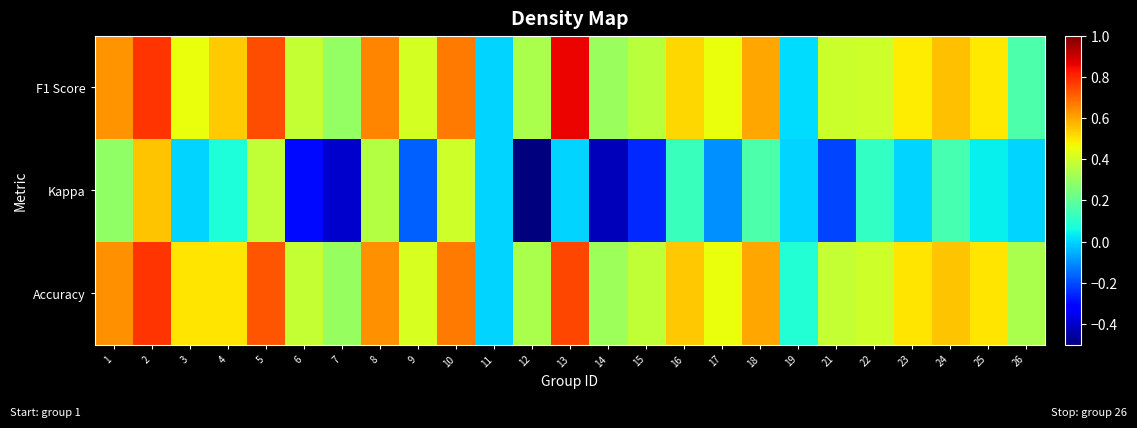

Reading left to right, list all the values displayed in this chart.

F1 Score: 1=0.6	2=0.8	3=0.5	4=0.5	5=0.7	6=0.4	7=0.3	8=0.6	9=0.4	10=0.7	11=0.0	12=0.3	13=0.9	14=0.3	15=0.4	16=0.5	17=0.5	18=0.6	19=0.0	21=0.4	22=0.4	23=0.5	24=0.6	25=0.5	26=0.2
Kappa: 1=0.3	2=0.6	3=0.0	4=0.1	5=0.4	6=-0.3	7=-0.4	8=0.4	9=-0.2	10=0.4	11=0.0	12=-0.5	13=0.0	14=-0.4	15=-0.2	16=0.1	17=-0.1	18=0.2	19=0.0	21=-0.2	22=0.1	23=0.0	24=0.2	25=0.0	26=0.0
Accuracy: 1=0.6	2=0.8	3=0.5	4=0.5	5=0.7	6=0.4	7=0.3	8=0.6	9=0.4	10=0.7	11=0.0	12=0.3	13=0.8	14=0.3	15=0.4	16=0.5	17=0.5	18=0.6	19=0.1	21=0.4	22=0.4	23=0.5	24=0.6	25=0.5	26=0.3